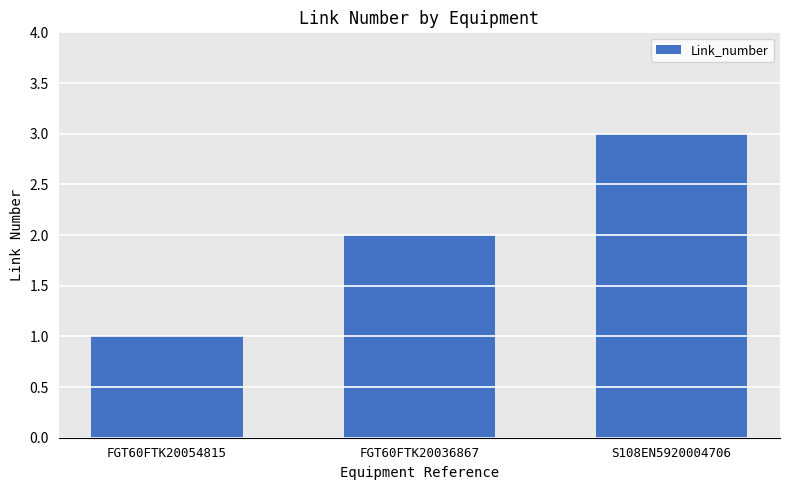

Reading right to left, transcribe all the data shown in this chart.

S108EN5920004706=3	FGT60FTK20036867=2	FGT60FTK20054815=1